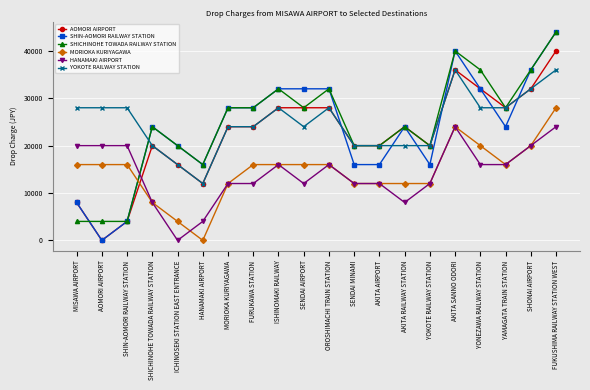

How many lines are shown in the chart?

6